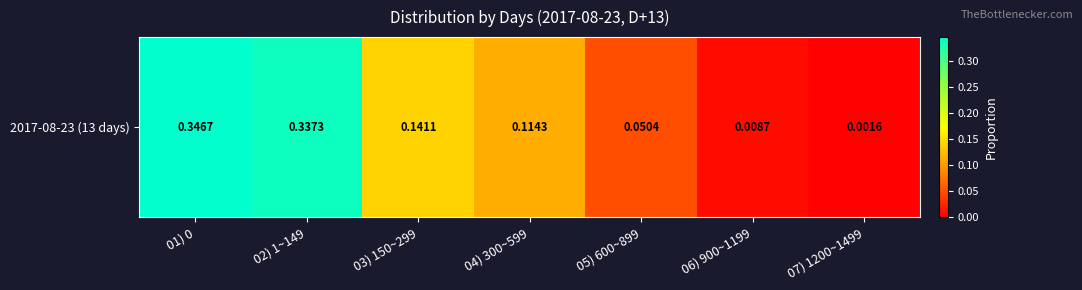

What is the change in value from 01) 0 to 03) 150~299?

-0.2